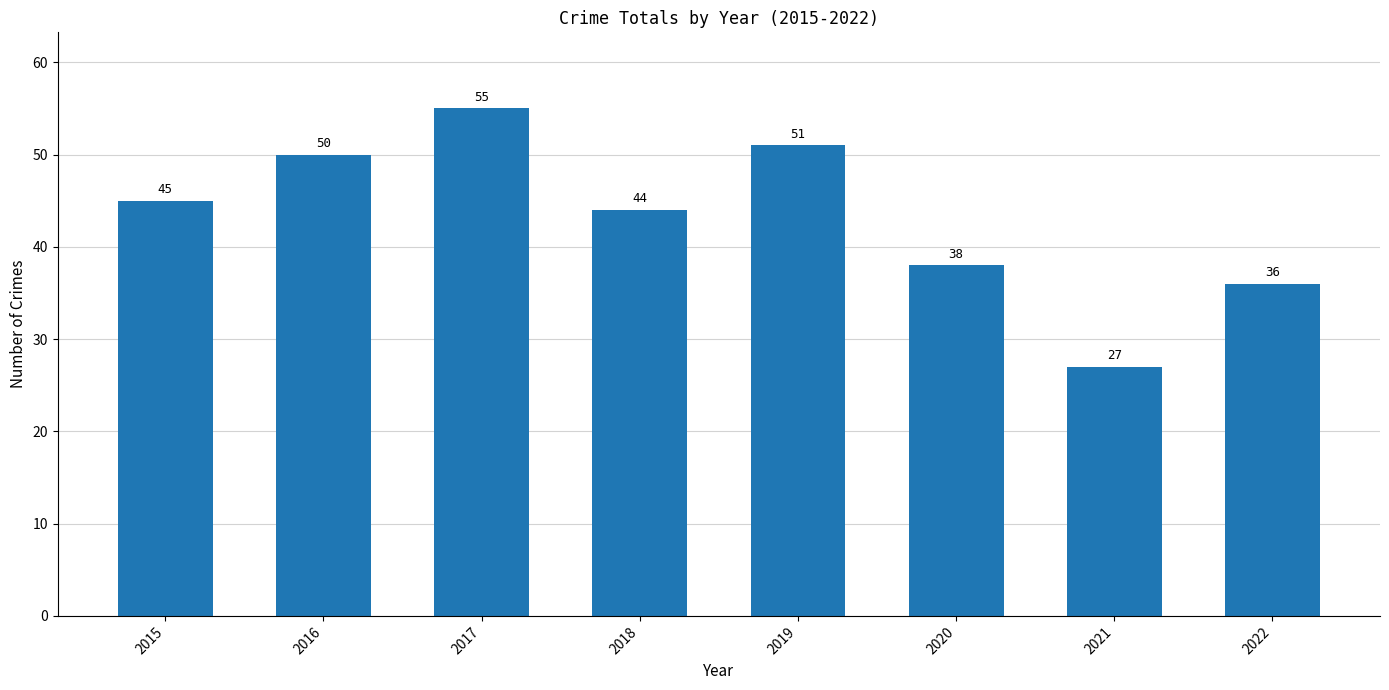

Which label corresponds to the smallest value in the chart?

2021